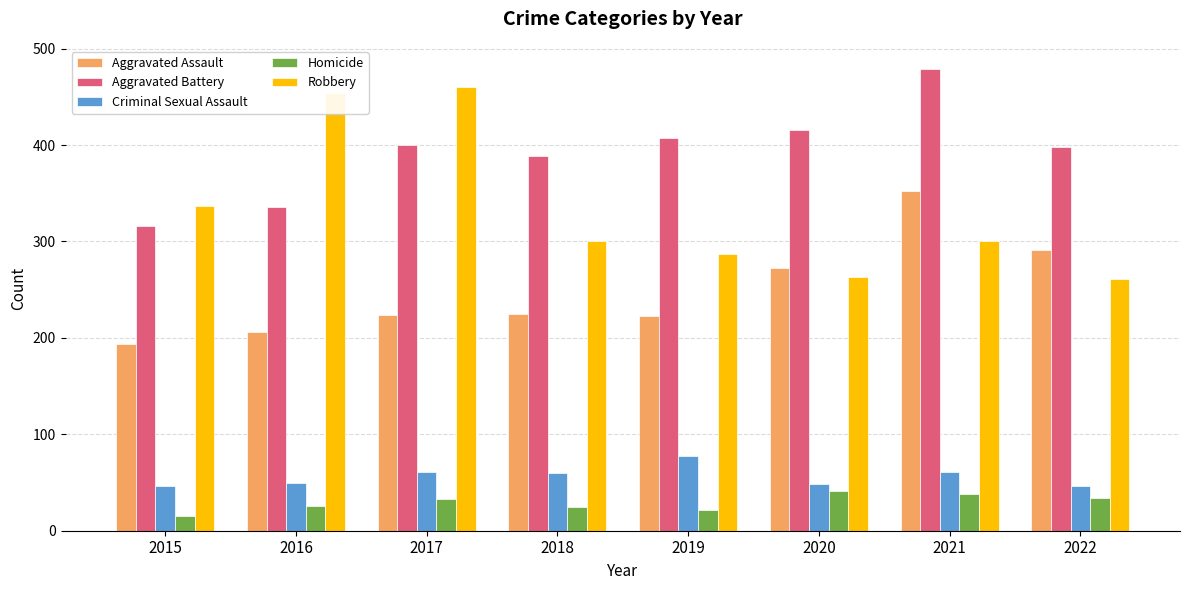

Is the value of Robbery at 2021 greater than the value of Aggravated Battery at 2015?

No